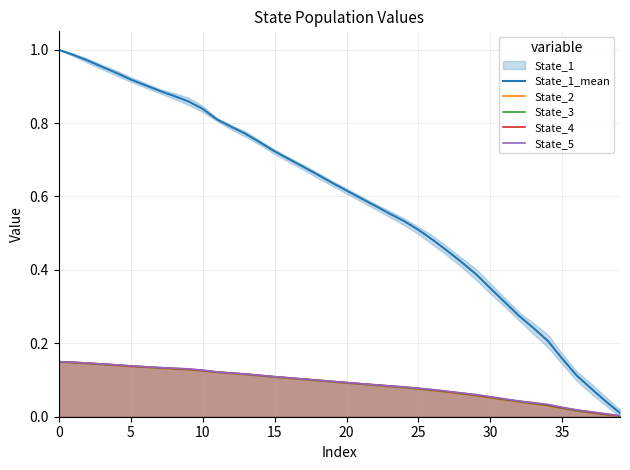

What is the label of the 28th point from the right?

12